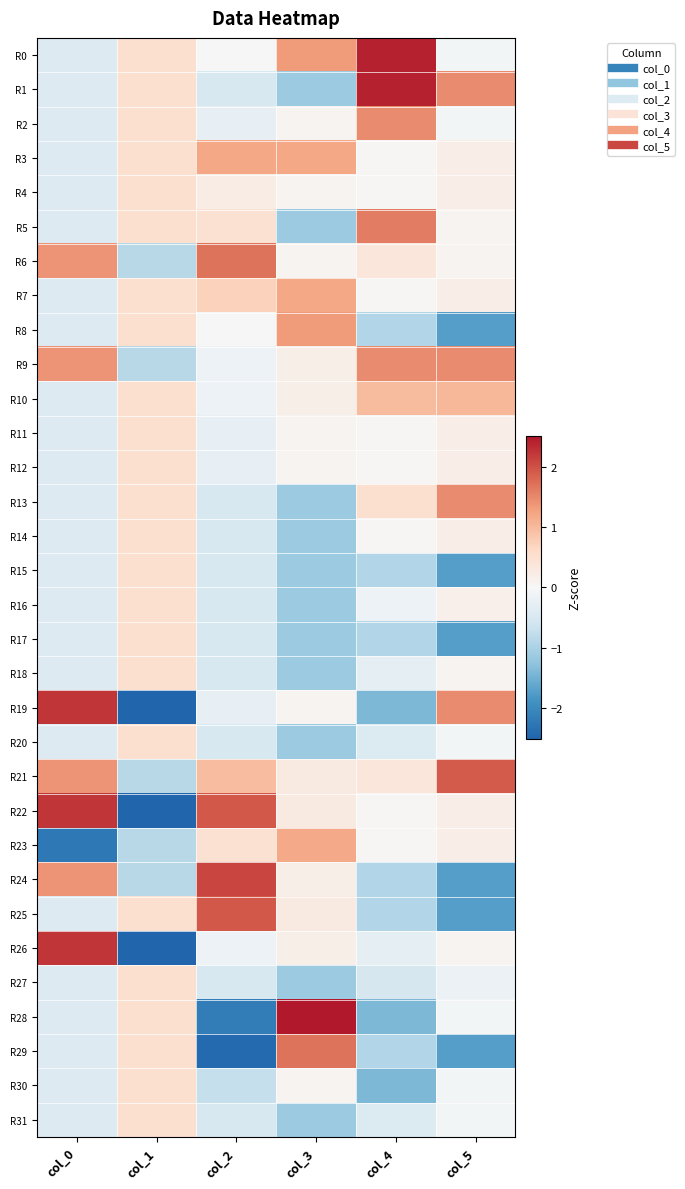

At which category is the sum across all series the highest?

col_2